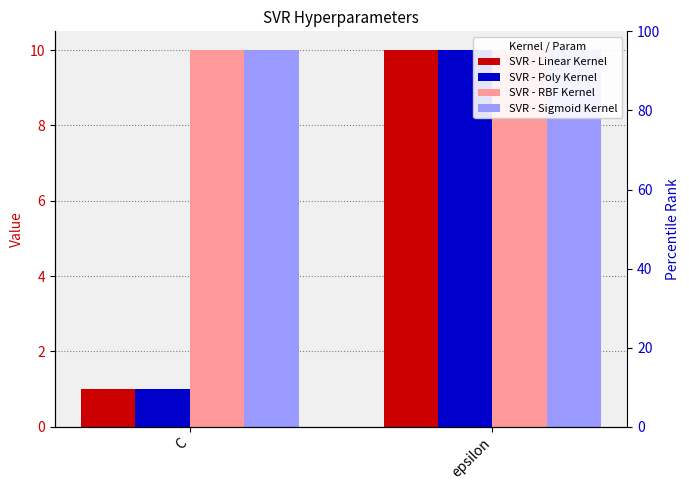

Are the bars horizontal?

No